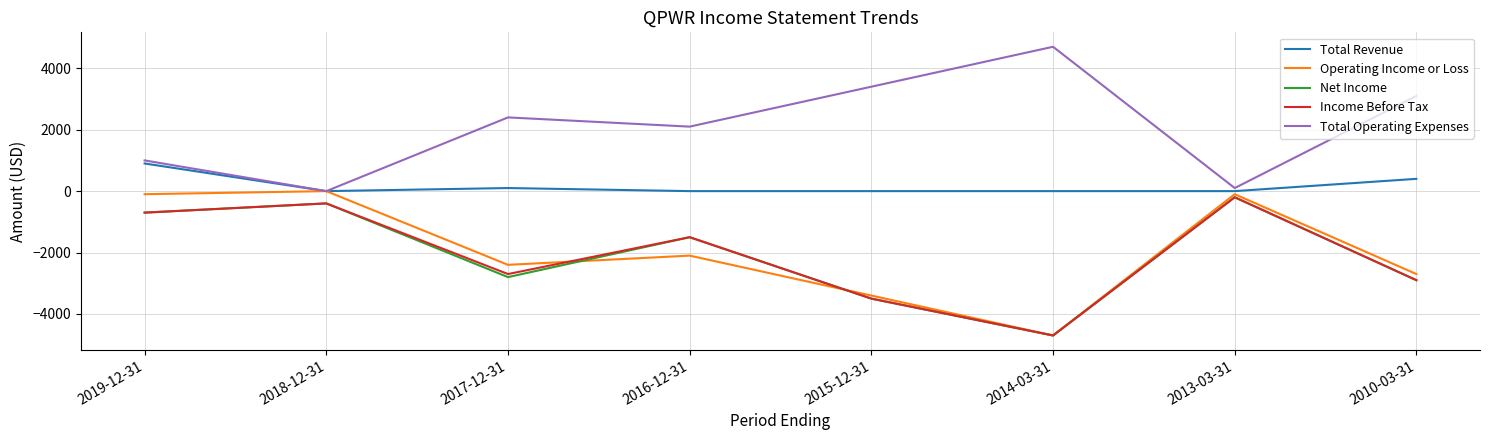

True or false: Income Before Tax and Total Revenue cross at least once.

False